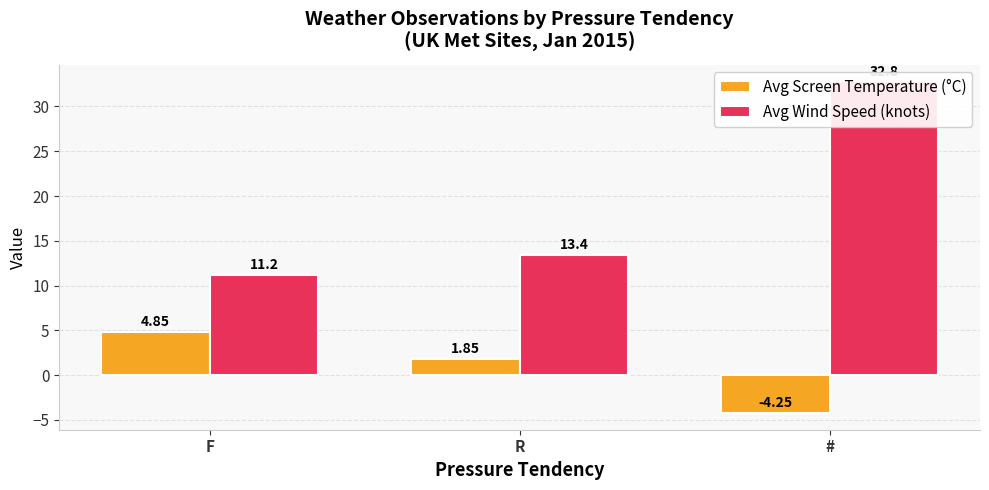

What is the total value across all series at F?

16.0